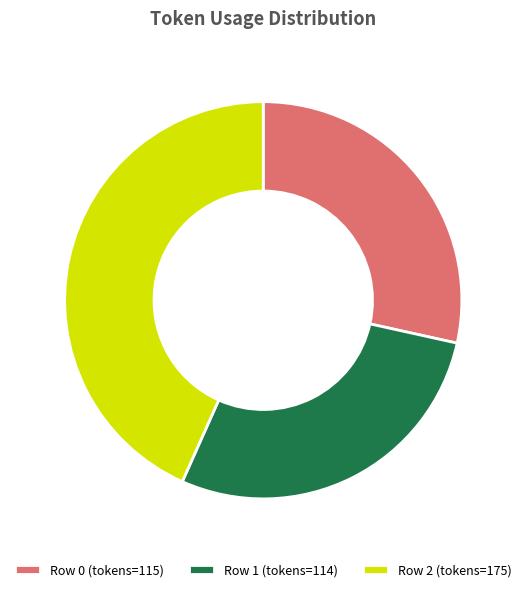

Approximately how many times larger is the value at Row 1 (tokens=114) compared to Row 2 (tokens=175)?

0.7